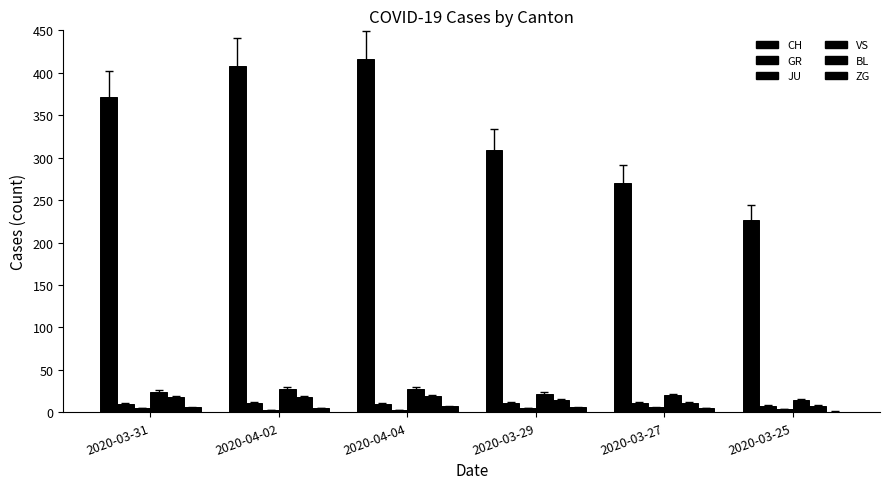

How many groups of bars are there?

6